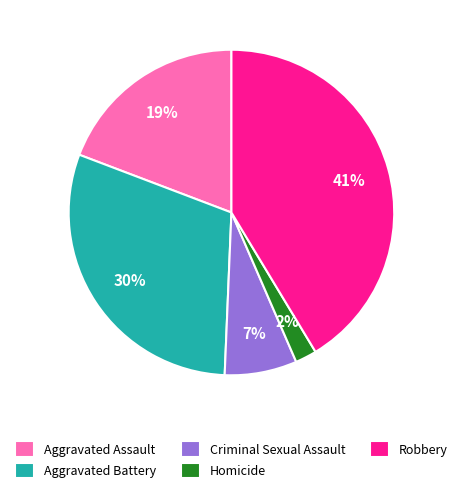

Which category has the biggest portion of the pie?

Robbery